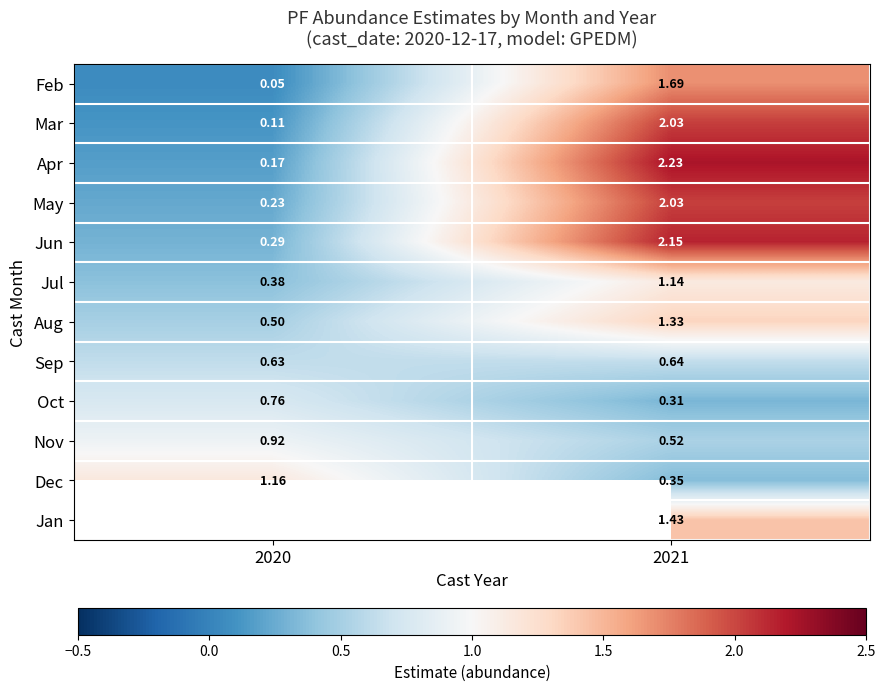

True or false: Jan has a value of 0.3 at 2021.

False